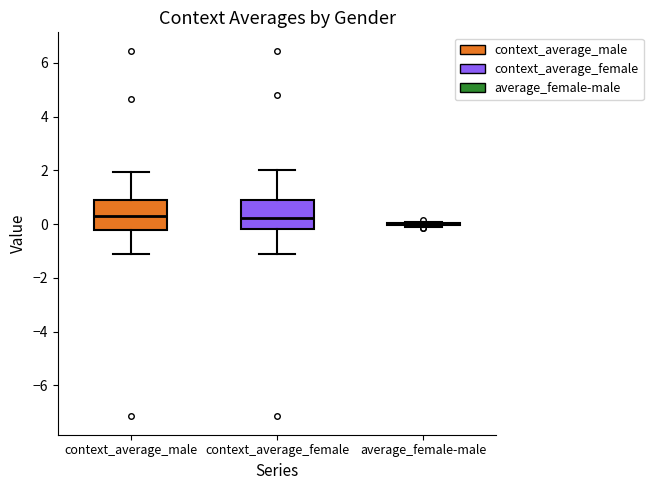

Where does the median line of the box for context_average_female sit on the y-axis? The values are not printed on the chart, so give them approximately, as read against the axis.

0.2